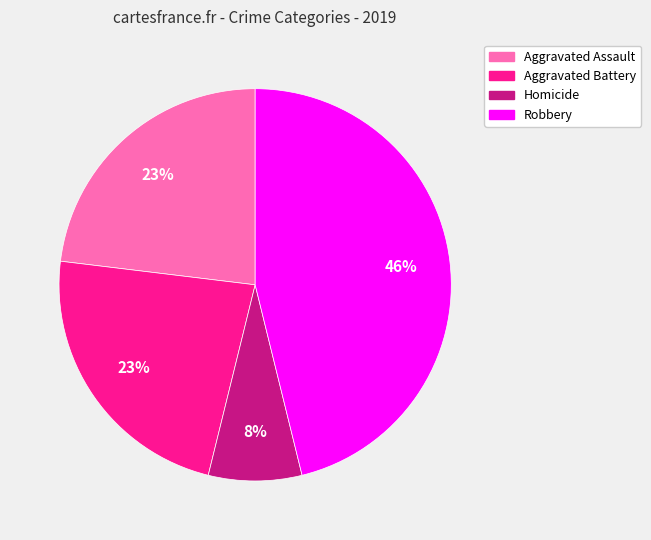

Does any single category account for the majority?

No